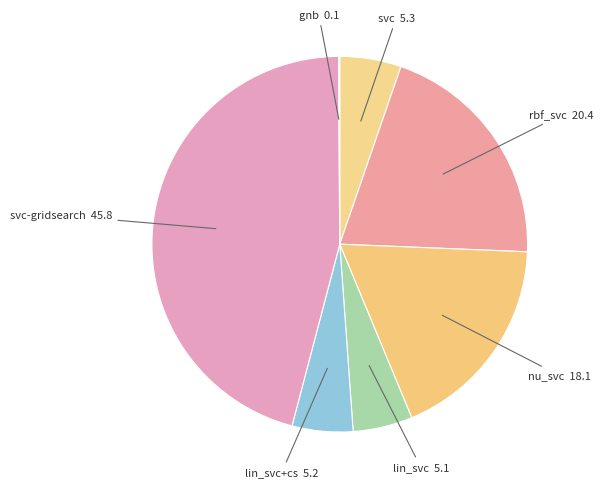

Which slice is the largest?

svc-gridsearch